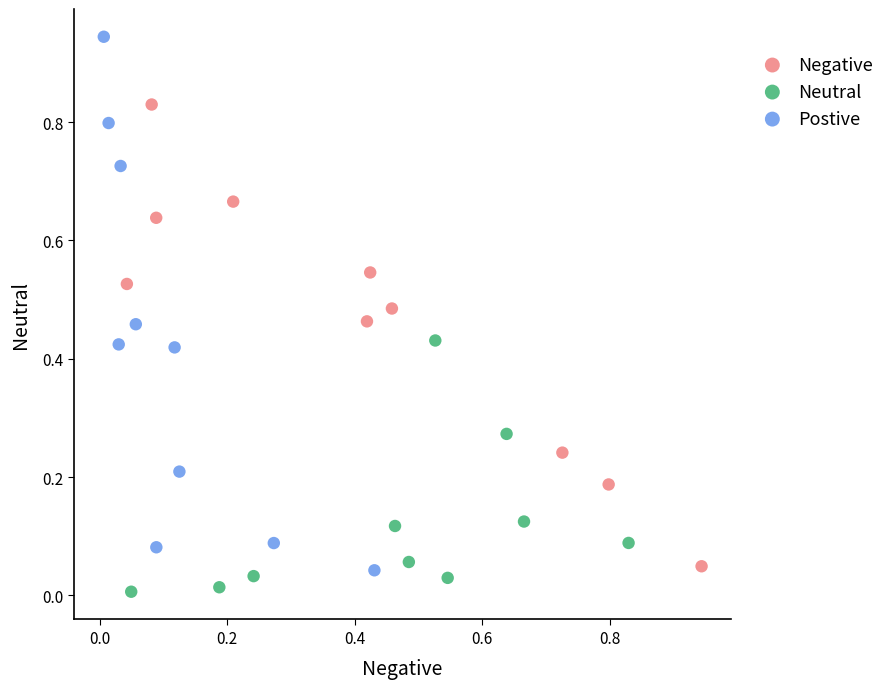

Which series has the widest spread of Y values?

Postive